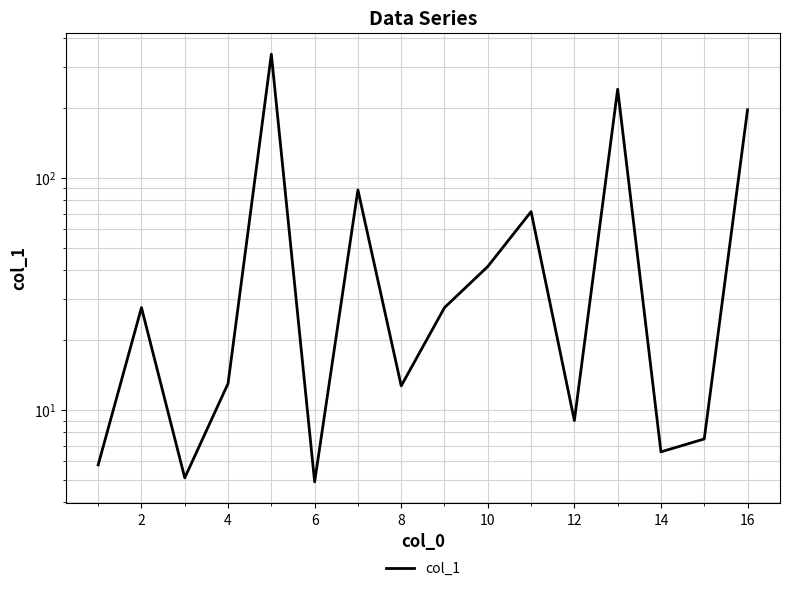

What is the difference between the maximum and minimum values?

336.0